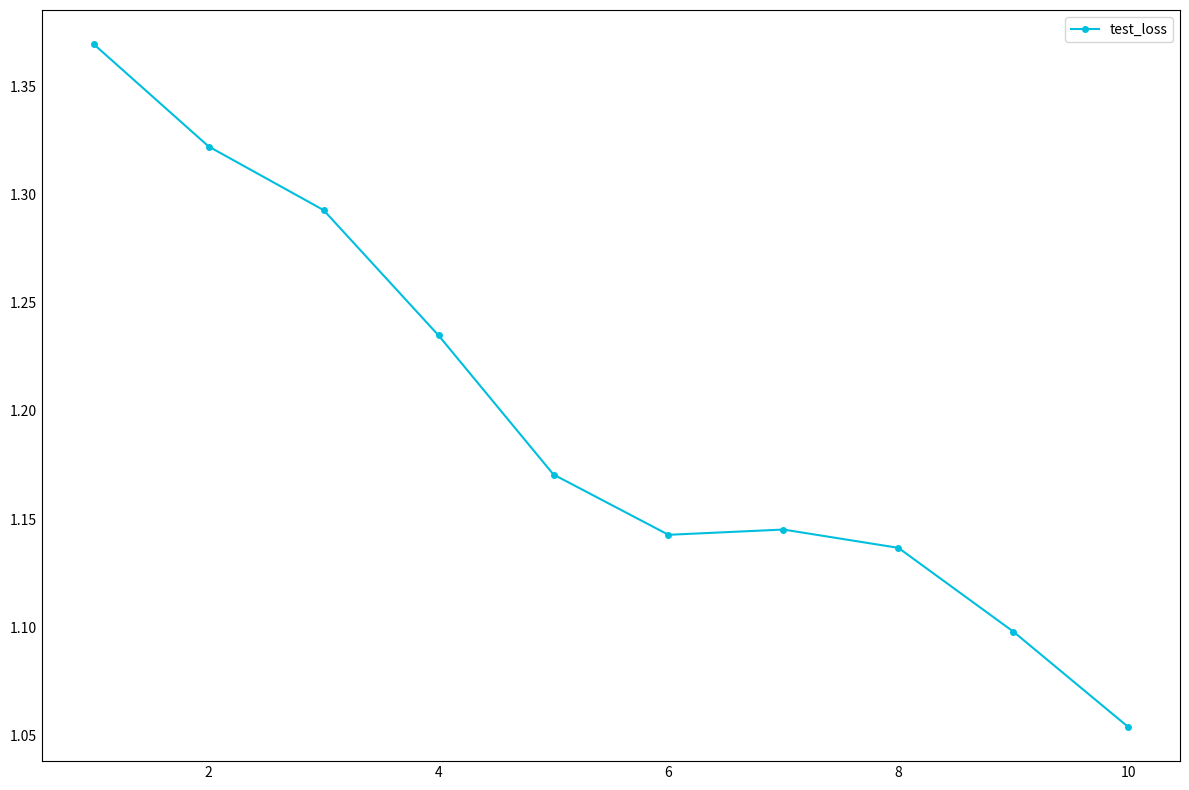

What is the difference between the maximum and minimum values?

0.3